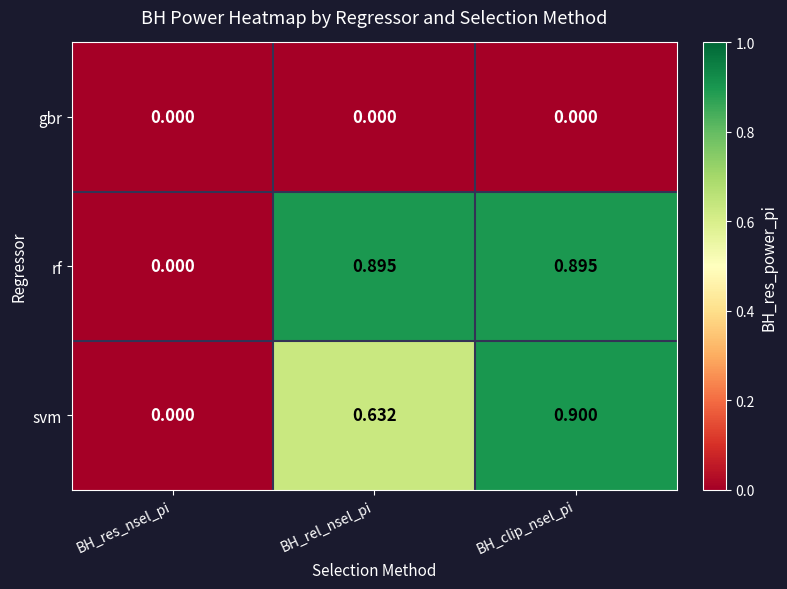

At which label is rf closest to 0?

BH_res_nsel_pi